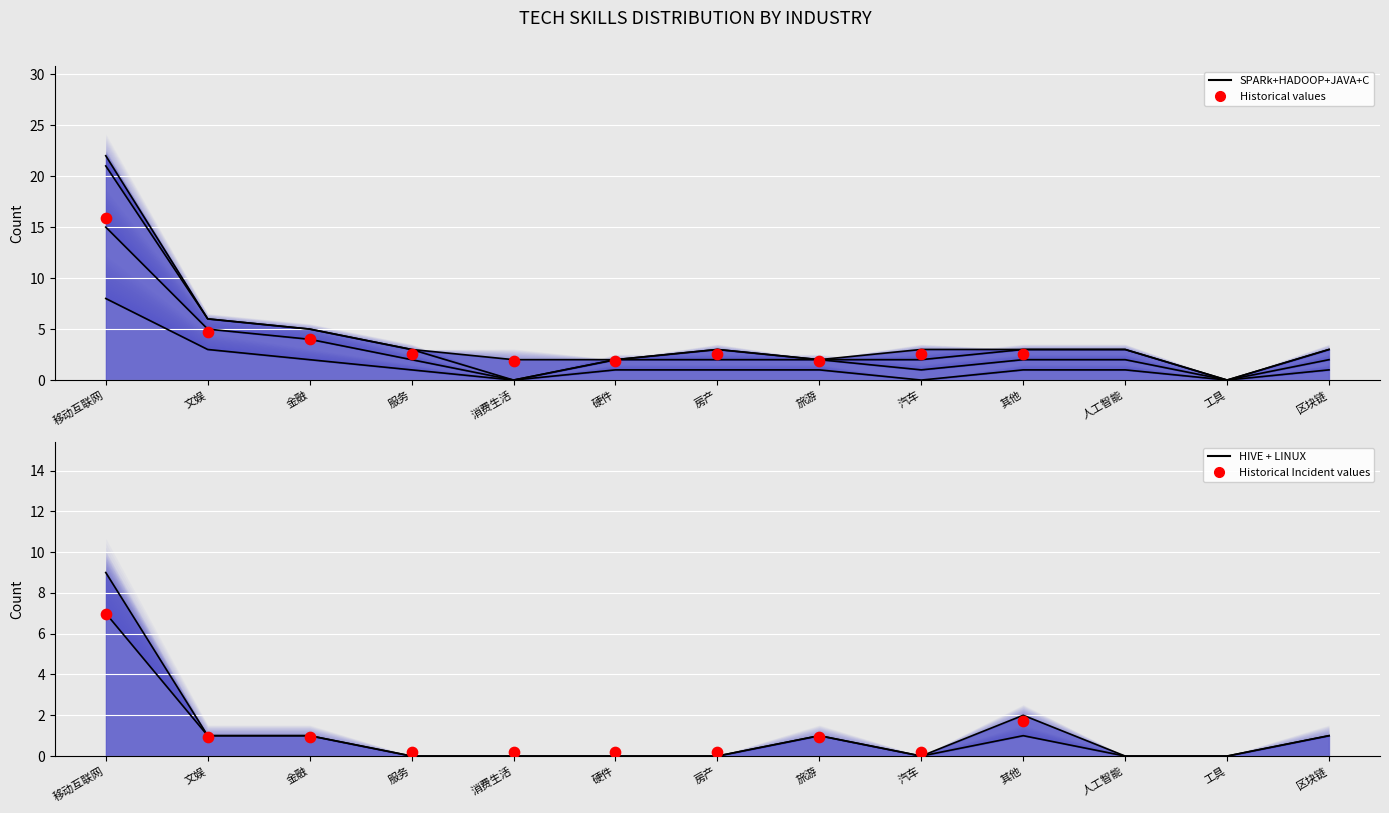

At how many categories does at least one series exceed 8?

1